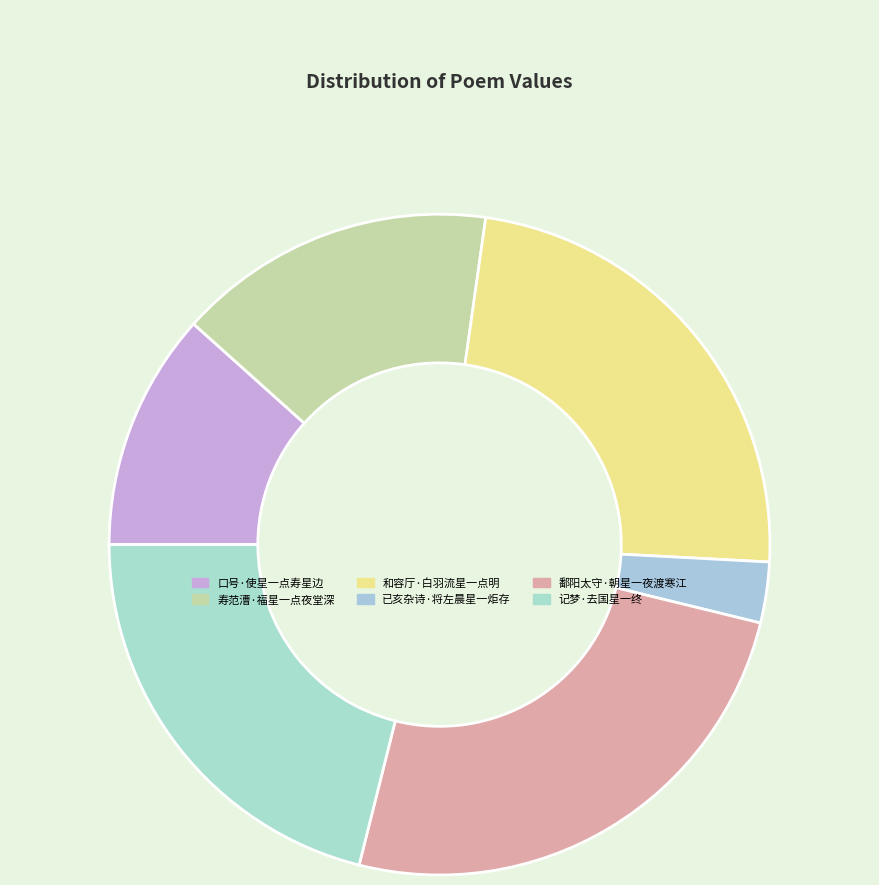

To the nearest percent, what is the difference between the largest and smallest slice percentages?

22%